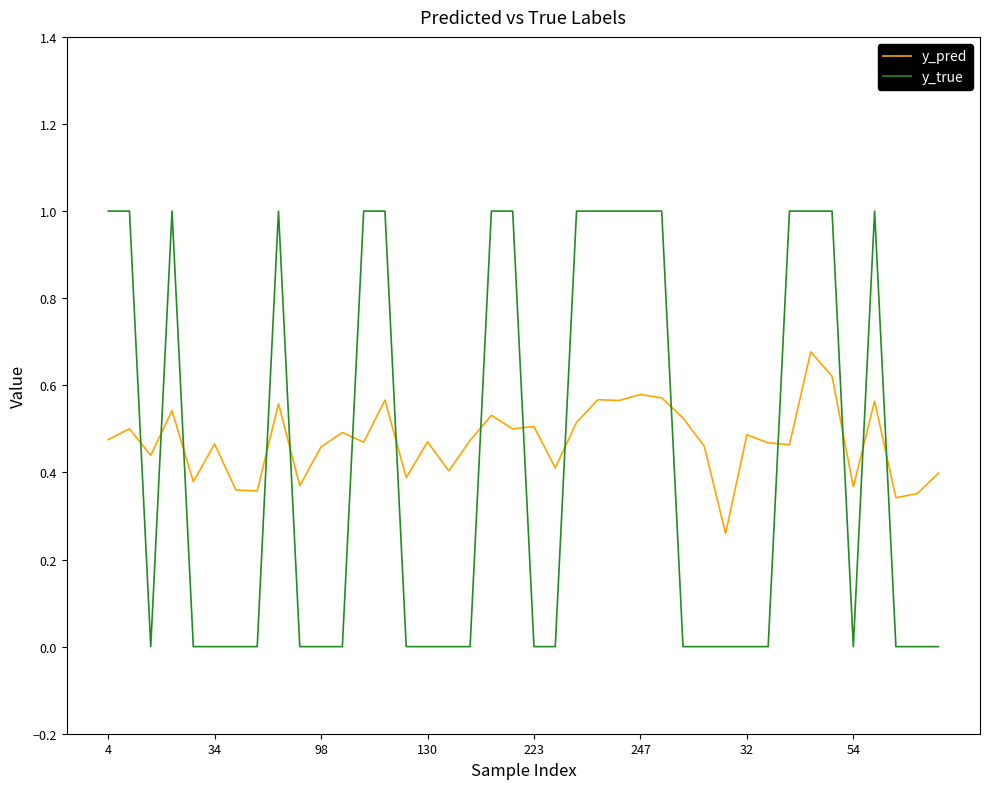

What is the maximum value for y_true?

1.0